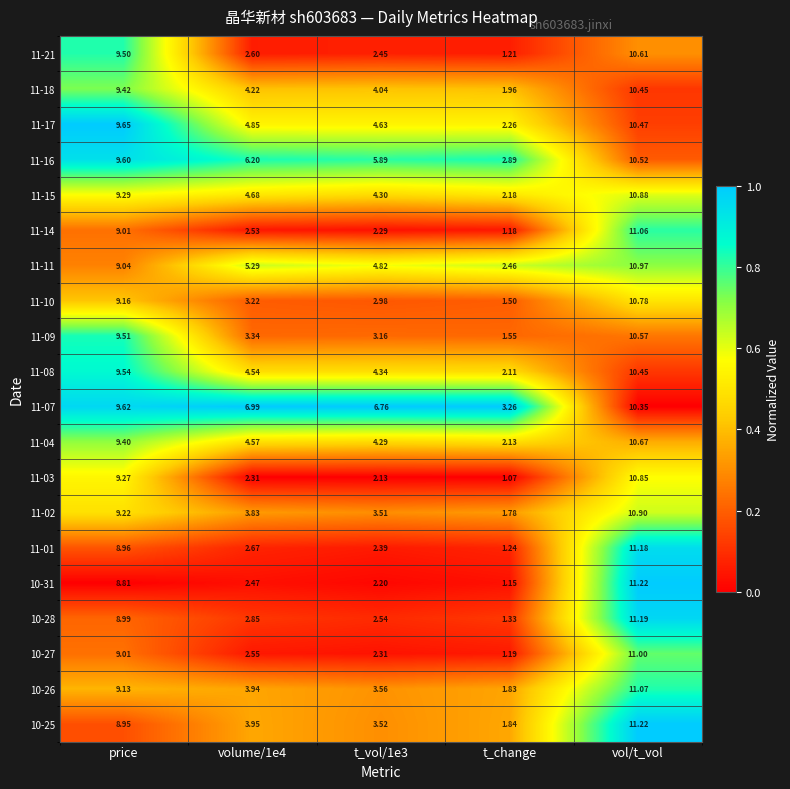

Which series has the largest total across all categories?

11-07